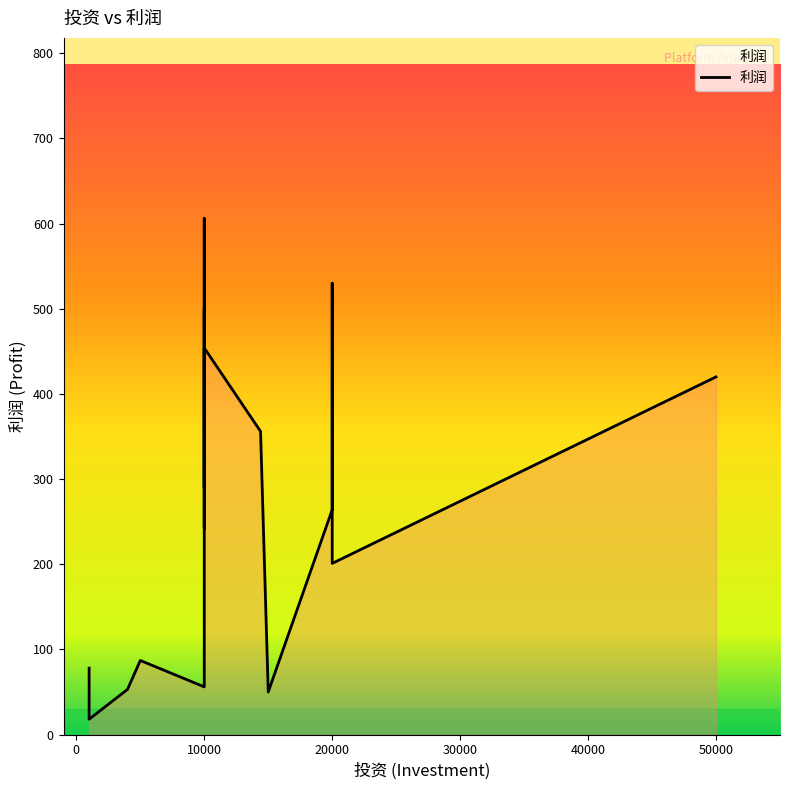

What is the difference between the second highest and second lowest values?

480